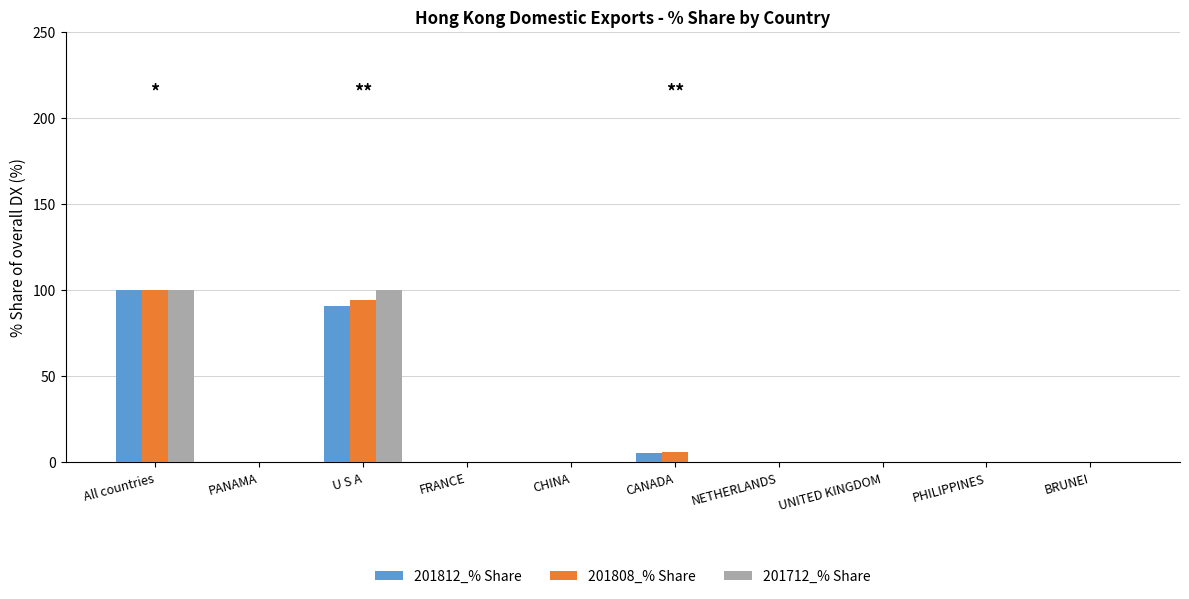

At which category is the sum across all series the highest?

All countries